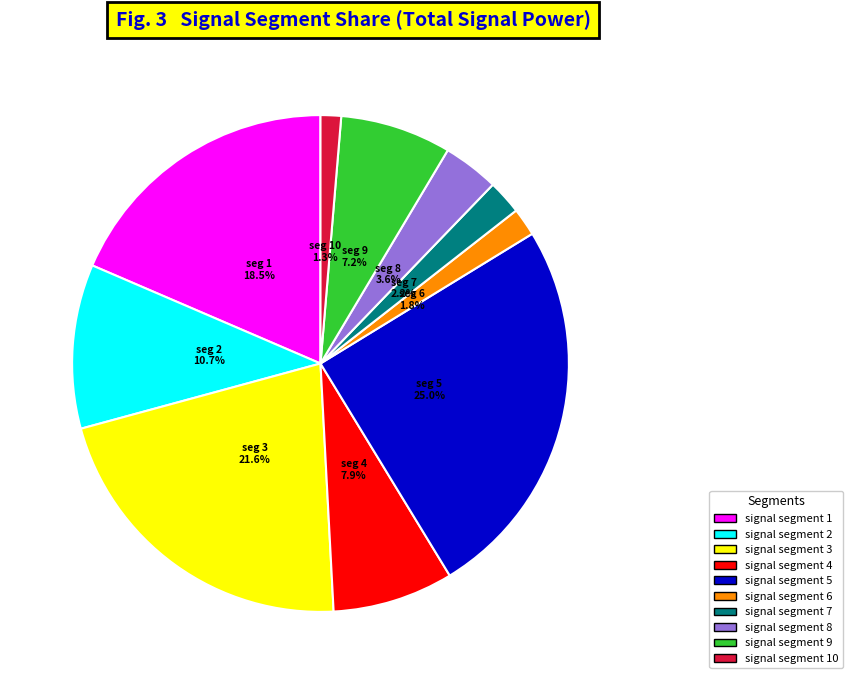

How many slices are in this pie chart?

10